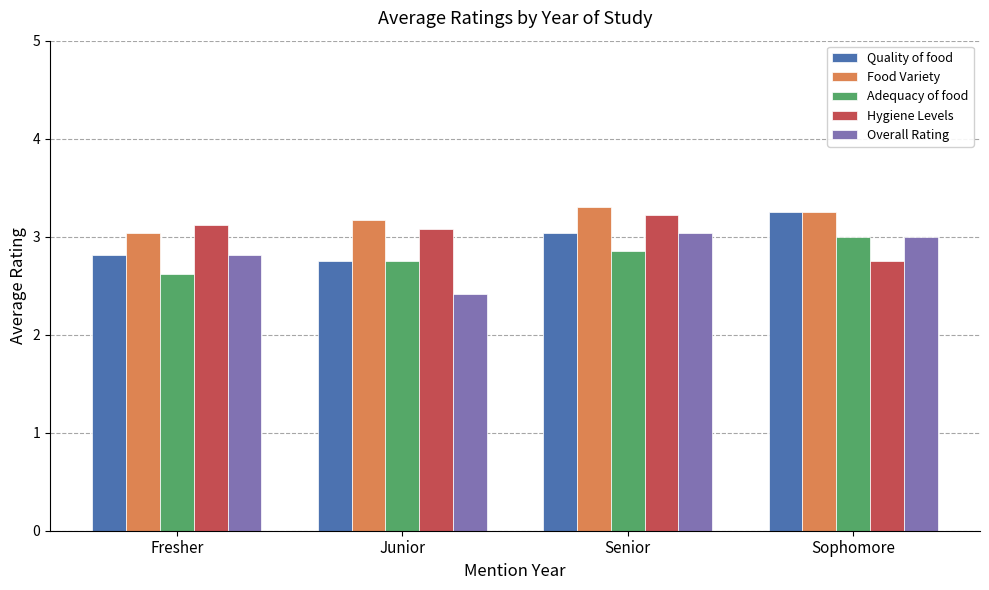

How many bars are there in each group?

5